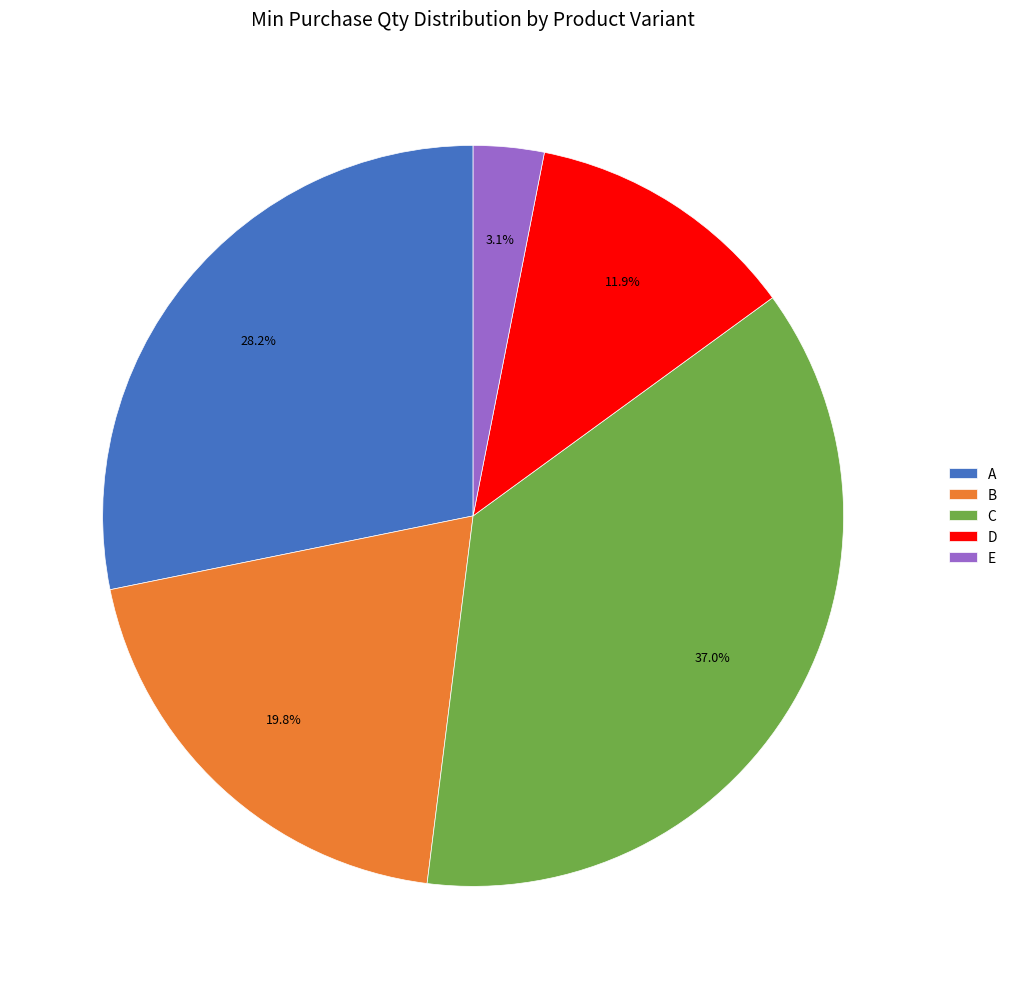

How many segments does this pie chart have?

5